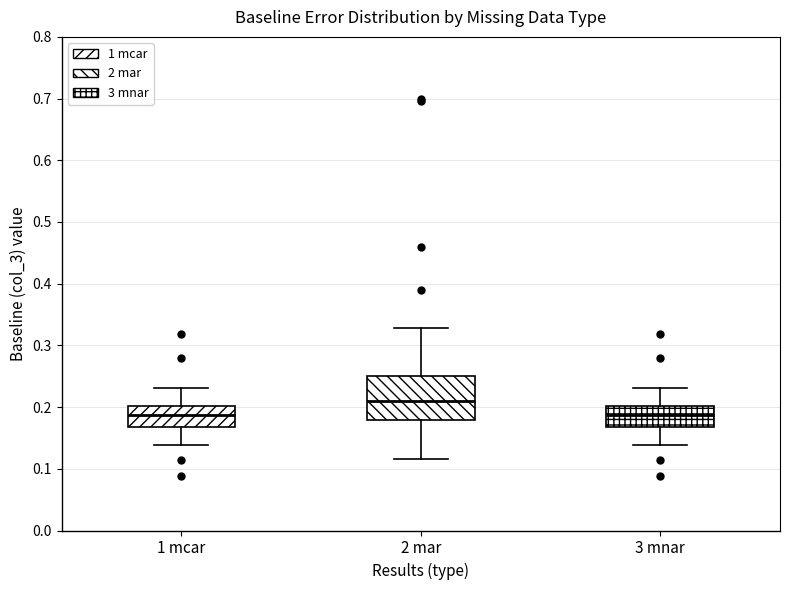

Reading left to right, transcribe this box plot: for each box, give where its median line is, the range the box spans, and where its two whiskers end, as read against the y-axis. The values are not printed on the chart, so give them approximately, as read against the axis.

1 mcar: median 0.19, box 0.17 to 0.20, whiskers 0.14 to 0.23
2 mar: median 0.21, box 0.18 to 0.25, whiskers 0.12 to 0.33
3 mnar: median 0.19, box 0.17 to 0.20, whiskers 0.14 to 0.23